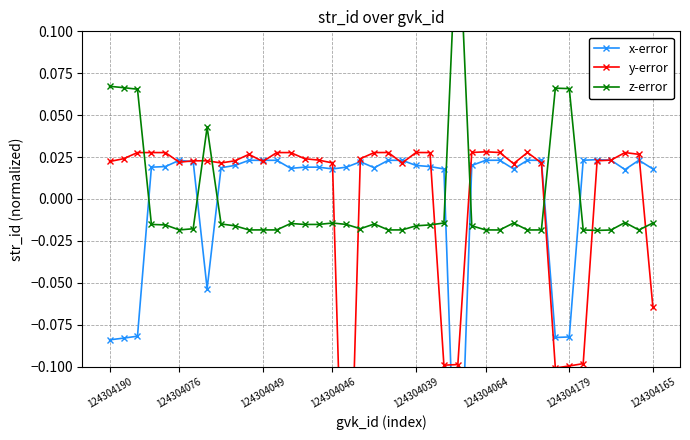

How many times do z-error and x-error cross each other?

7